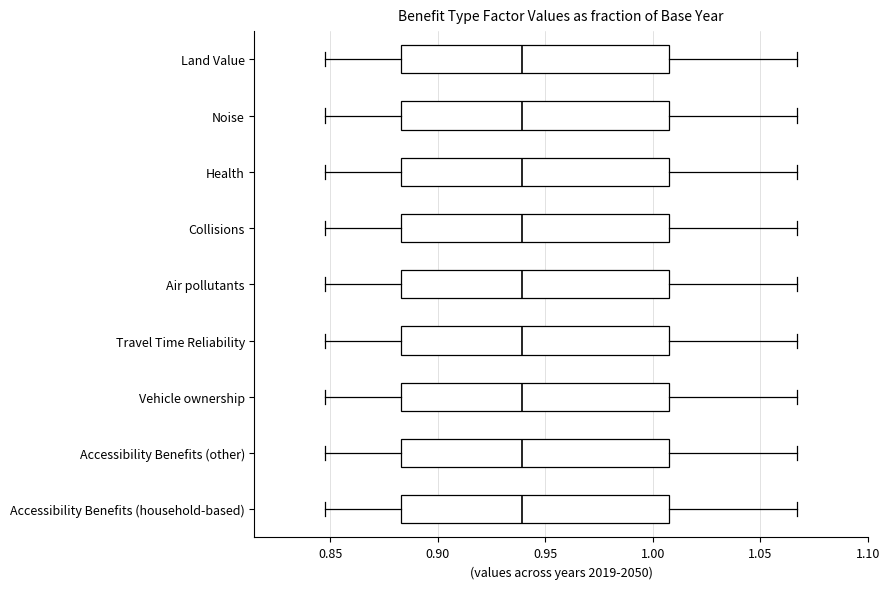

Reading bottom to top, read every box against the x-axis: the position of its median line, the range the box covers, and the ends of its whiskers. The values are not printed on the chart, so give them approximately, as read against the axis.

Accessibility Benefits (household-based): median 0.940, box 0.885 to 1.010, whiskers 0.850 to 1.065
Accessibility Benefits (other): median 0.940, box 0.885 to 1.010, whiskers 0.850 to 1.065
Vehicle ownership: median 0.940, box 0.885 to 1.010, whiskers 0.850 to 1.065
Travel Time Reliability: median 0.940, box 0.885 to 1.010, whiskers 0.850 to 1.065
Air pollutants: median 0.940, box 0.885 to 1.010, whiskers 0.850 to 1.065
Collisions: median 0.940, box 0.885 to 1.010, whiskers 0.850 to 1.065
Health: median 0.940, box 0.885 to 1.010, whiskers 0.850 to 1.065
Noise: median 0.940, box 0.885 to 1.010, whiskers 0.850 to 1.065
Land Value: median 0.940, box 0.885 to 1.010, whiskers 0.850 to 1.065